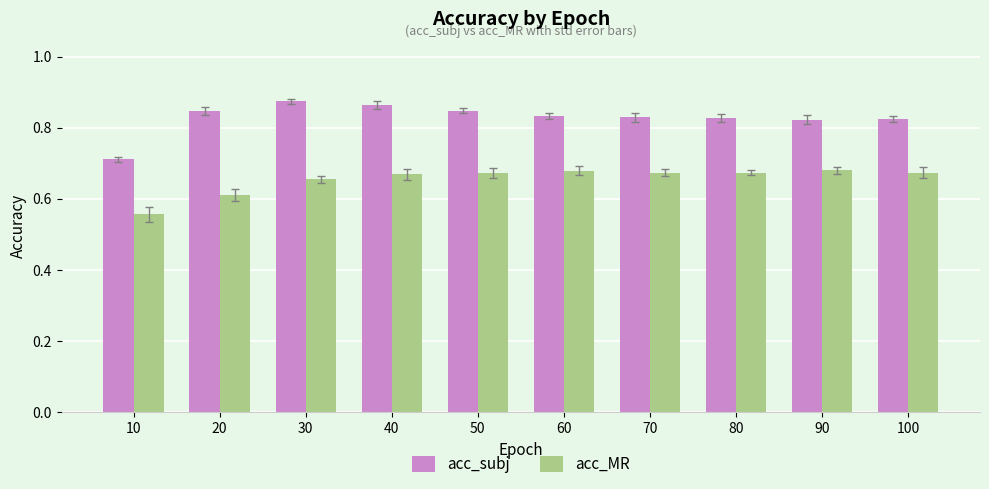

What is the total value across all series at 100?

1.5